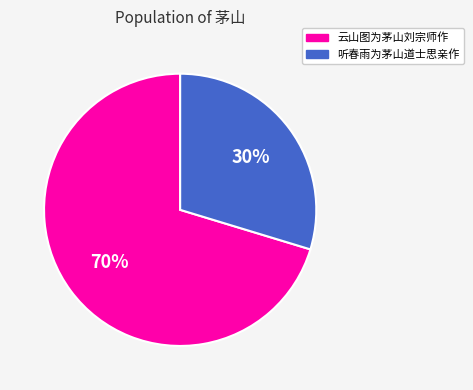

Approximately how many times larger is the value at 听春雨为茅山道士思亲作 compared to 云山图为茅山刘宗师作?

0.4